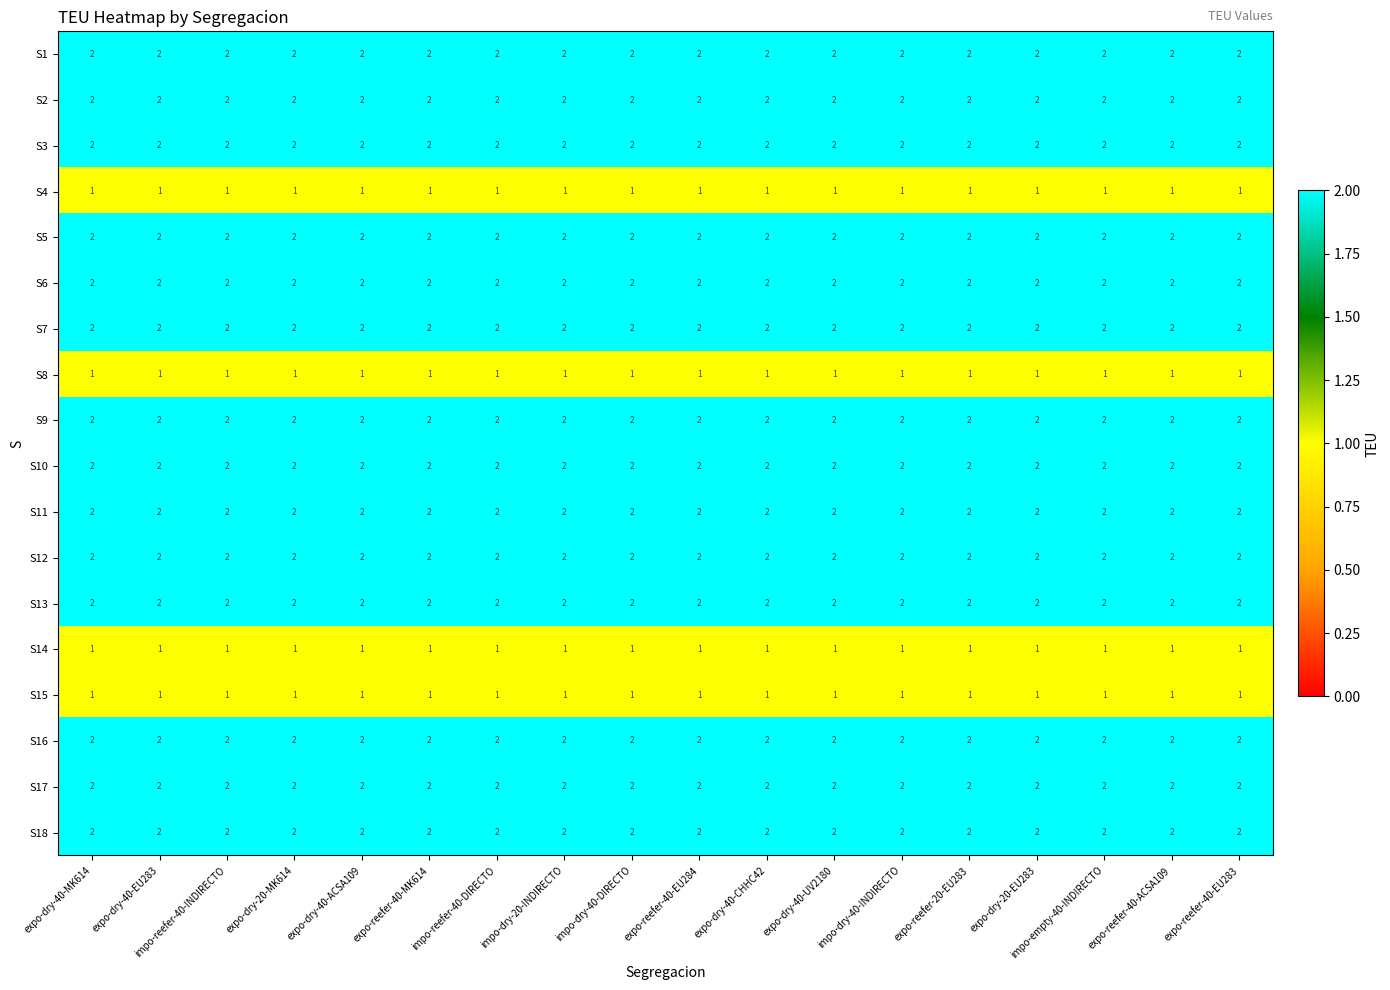

How many series are shown in this chart?

18